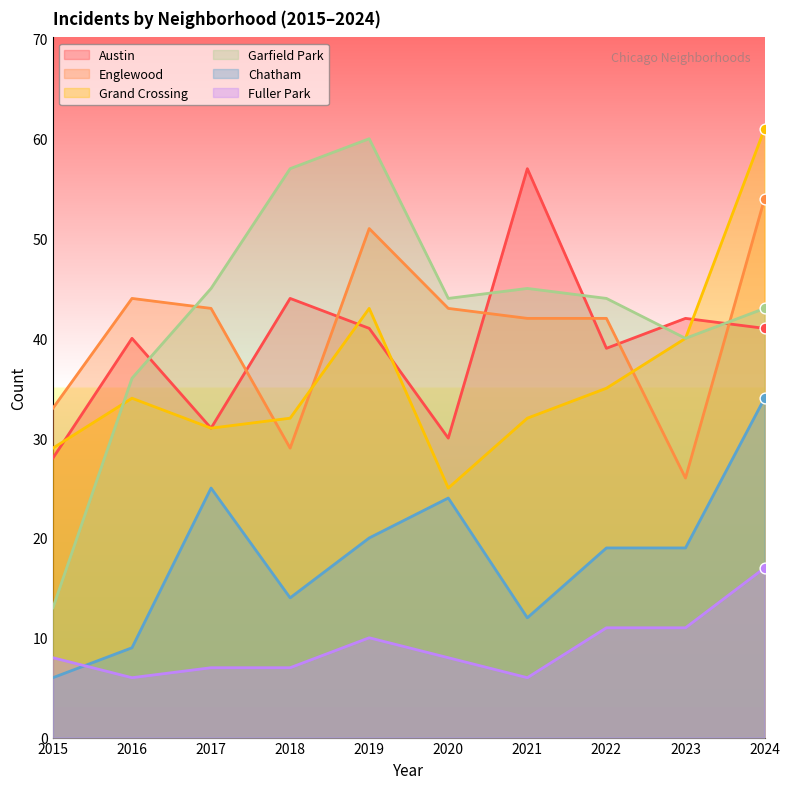

Which series has the largest total across all categories?

Garfield Park